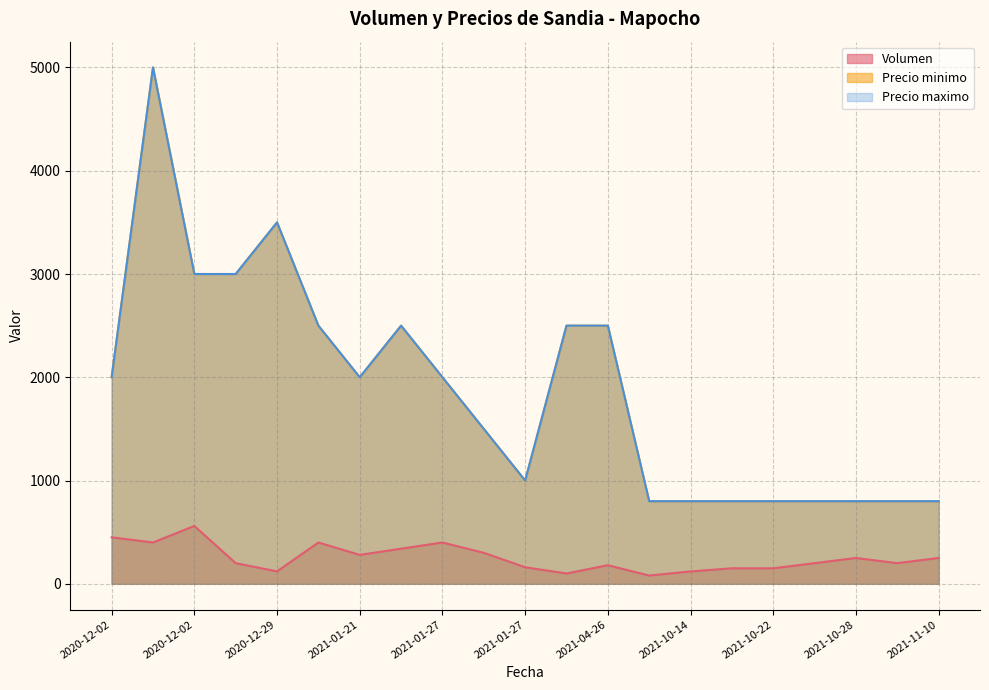

What are all the series names shown in the legend?

Volumen, Precio minimo, Precio maximo